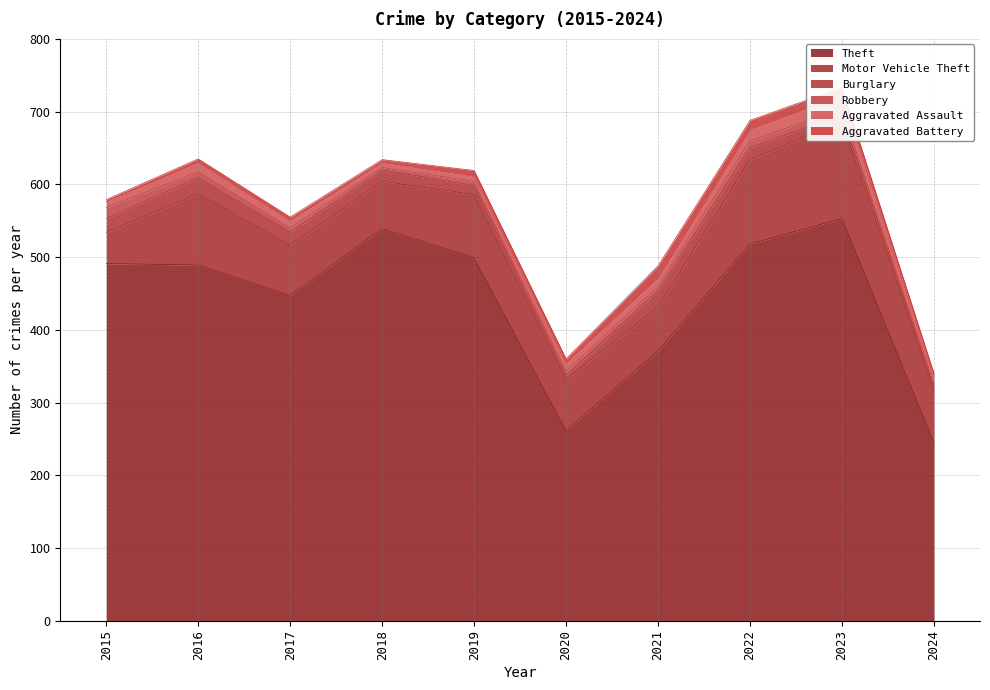

The Theft series shows 254 at 2015. True or false?

False